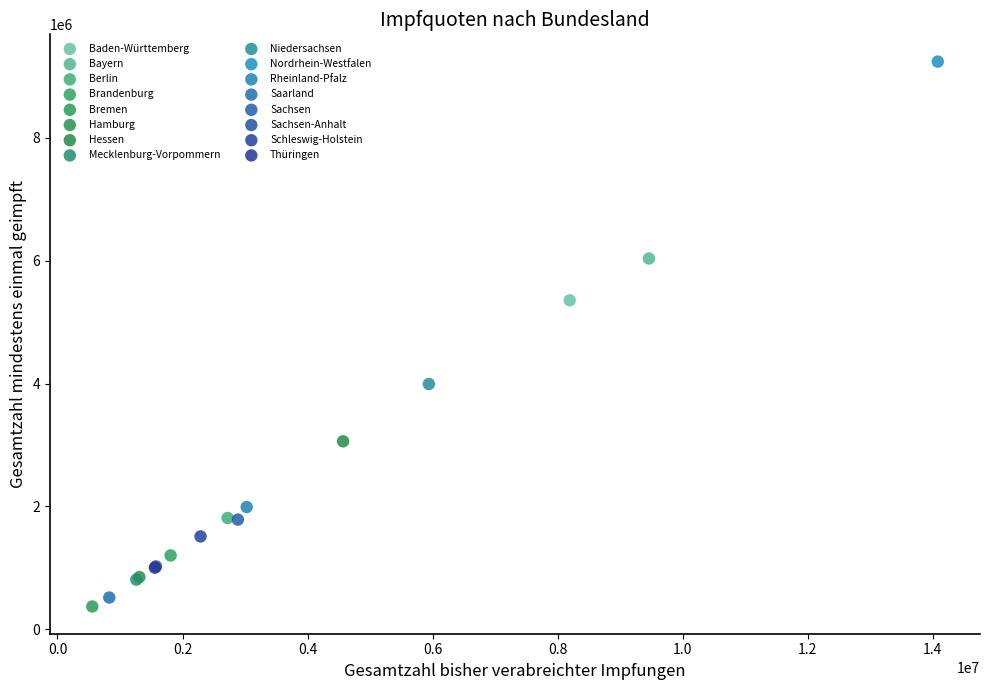

What are all the series names shown in the legend?

Baden-Württemberg, Bayern, Berlin, Brandenburg, Bremen, Hamburg, Hessen, Mecklenburg-Vorpommern, Niedersachsen, Nordrhein-Westfalen, Rheinland-Pfalz, Saarland, Sachsen, Sachsen-Anhalt, Schleswig-Holstein, Thüringen